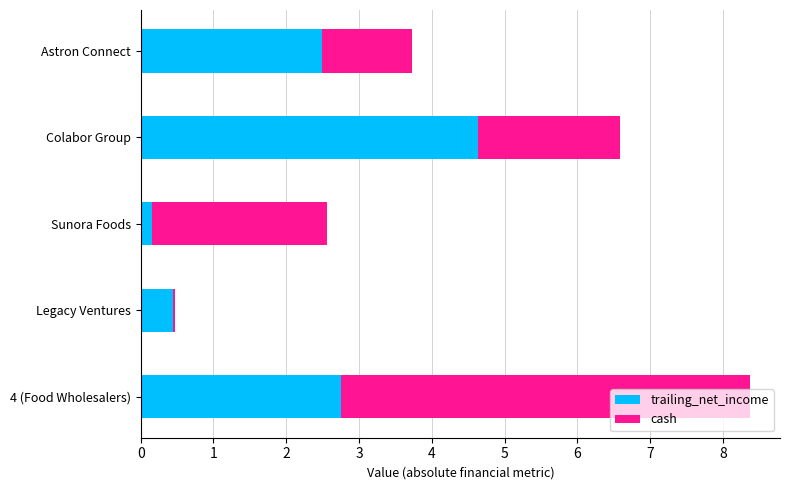

At which label does trailing_net_income reach its peak?

Colabor Group